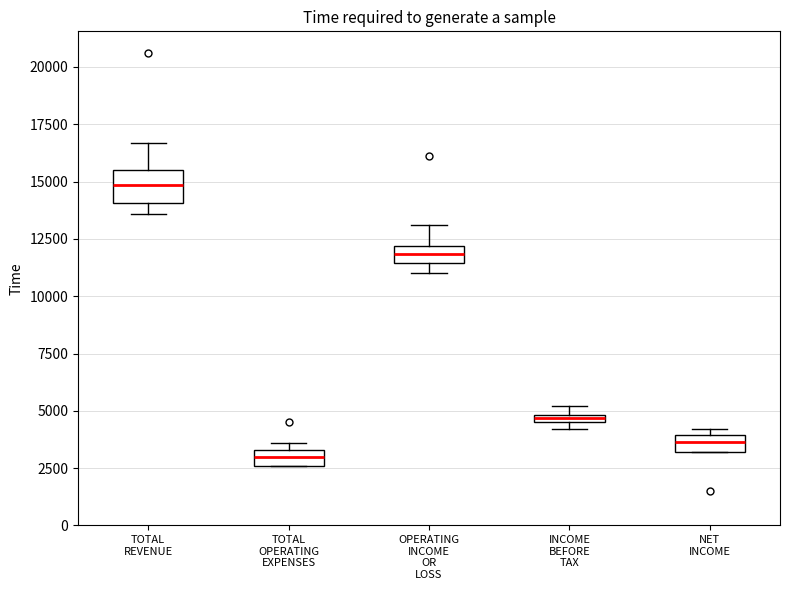

Which box has the lowest median line?

TOTAL OPERATING EXPENSES